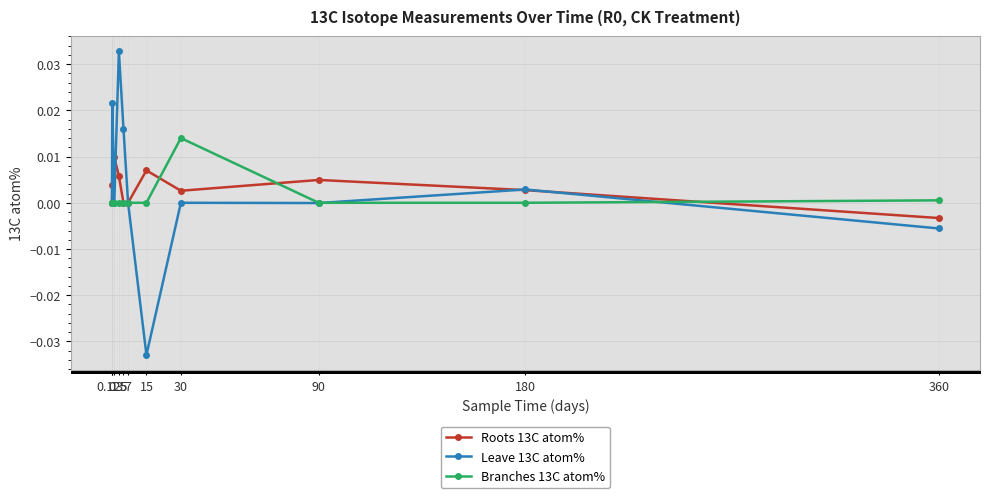

At which category does Roots 13C atom% reach its first local valley?

30